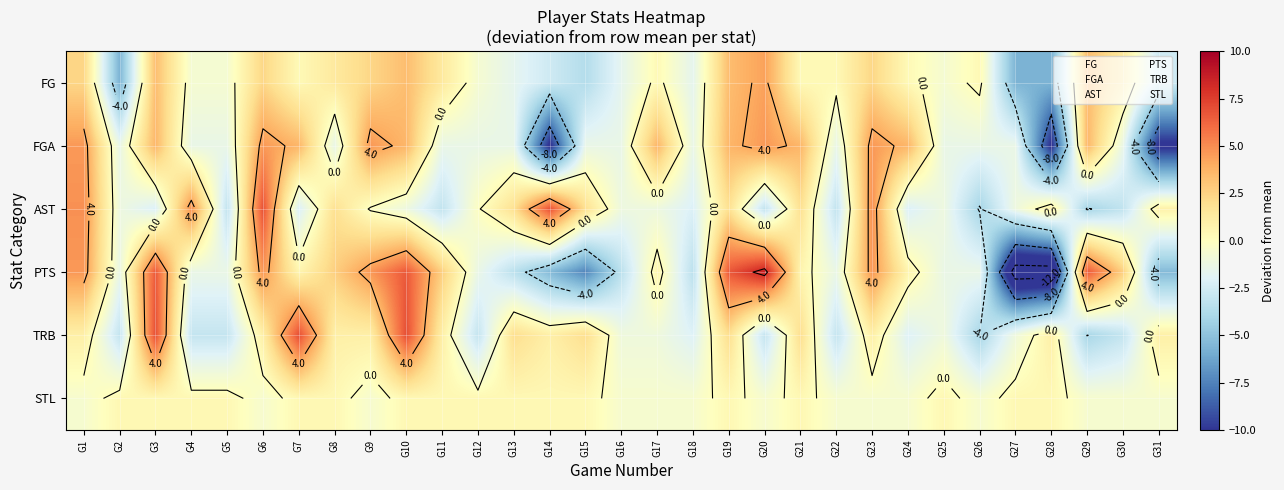

The value of FG at G19 is 3.4. True or false?

True